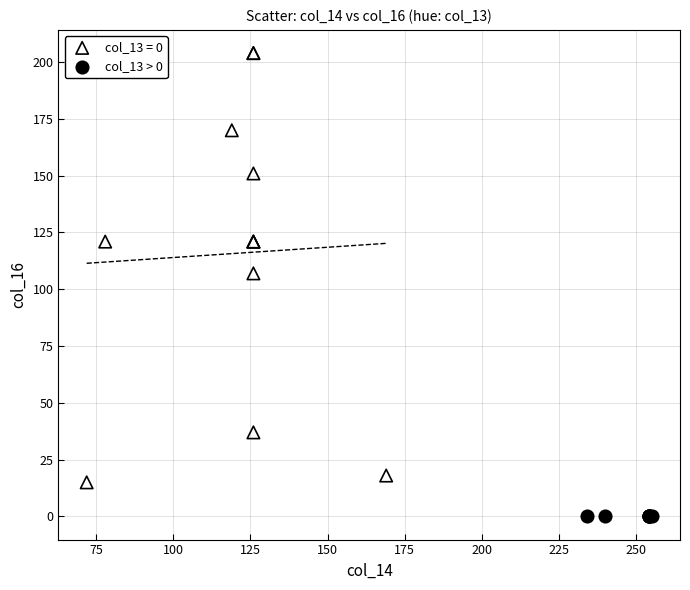

Which series contains the highest Y value?

col_13 = 0